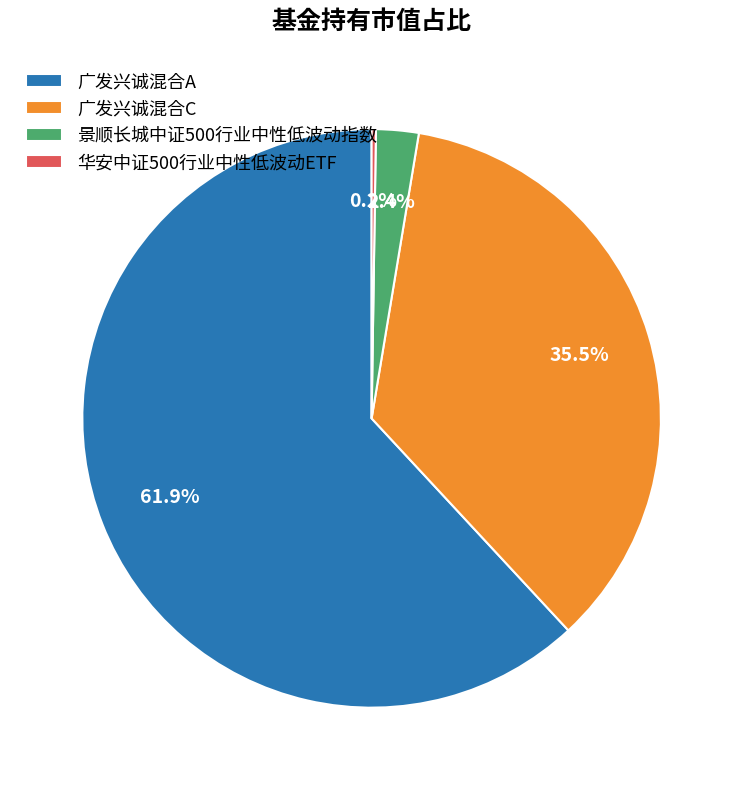

What is the largest slice in the pie chart?

广发兴诚混合A